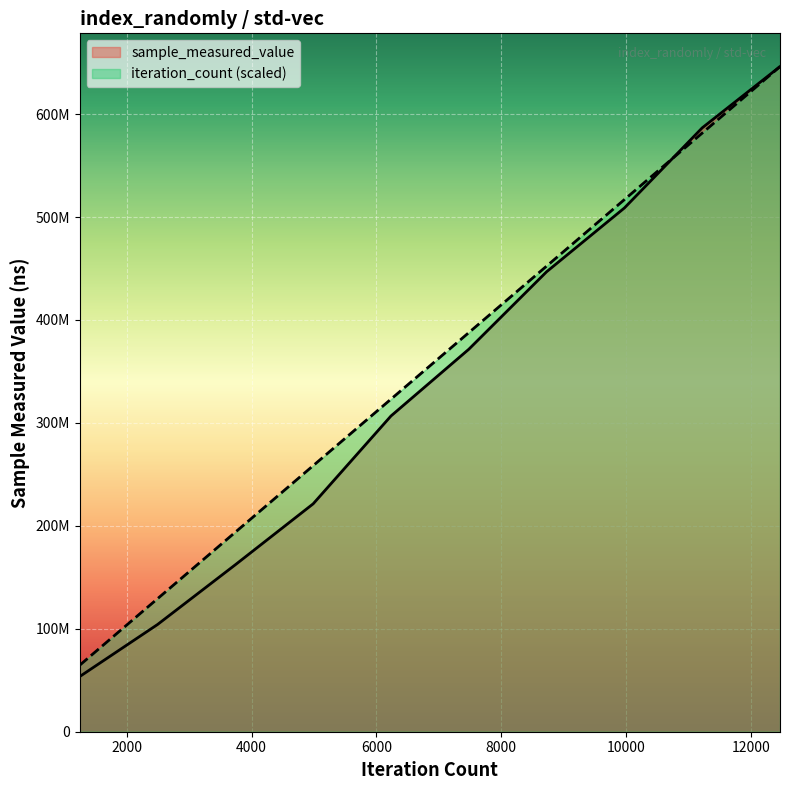

The value of iteration_count at 9976 is 516946756.0. True or false?

True